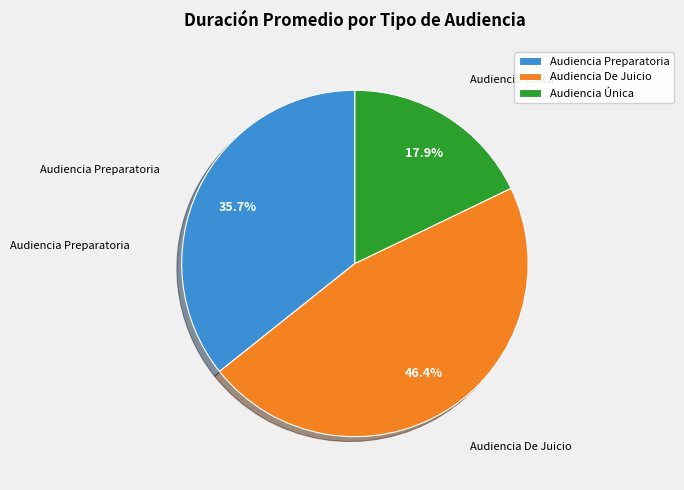

To the nearest percent, what is the difference between the largest and smallest slice percentages?

29%